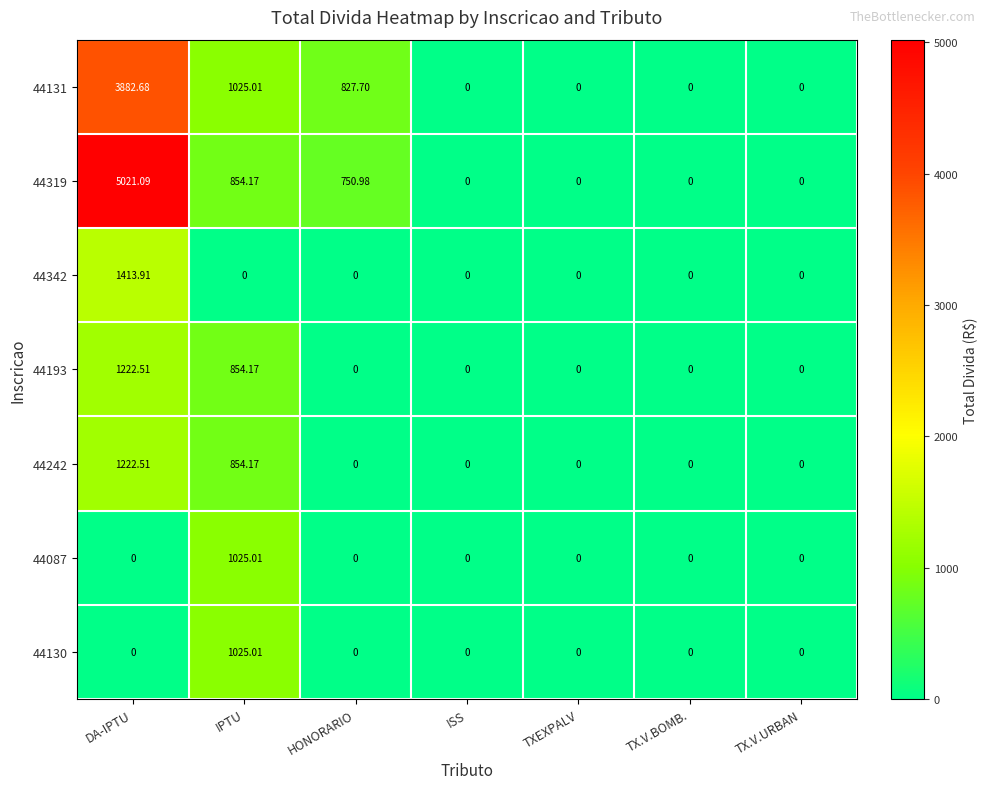

At which category is the sum across all series the highest?

DA-IPTU